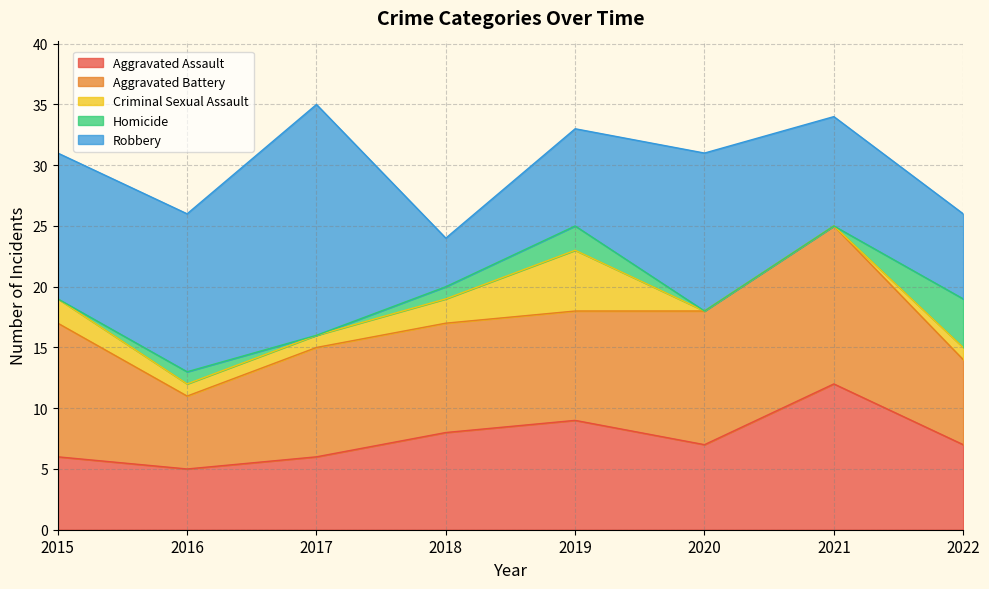

List the series in order of their peak value, lowest first.

Homicide, Criminal Sexual Assault, Aggravated Assault, Aggravated Battery, Robbery